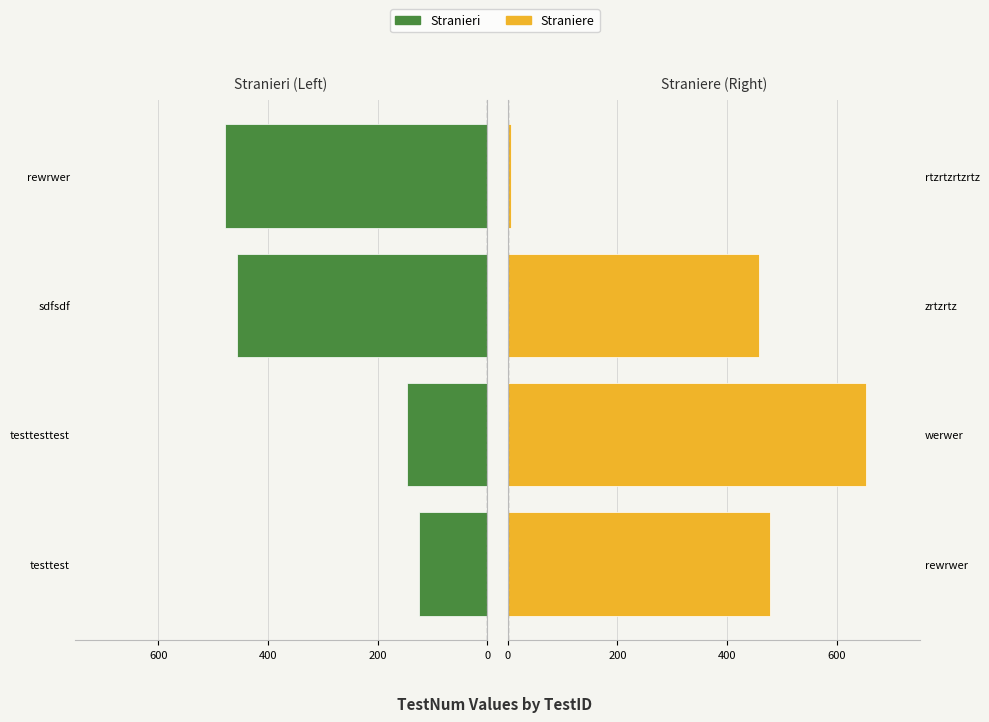

How many distinct data groups are displayed?

2